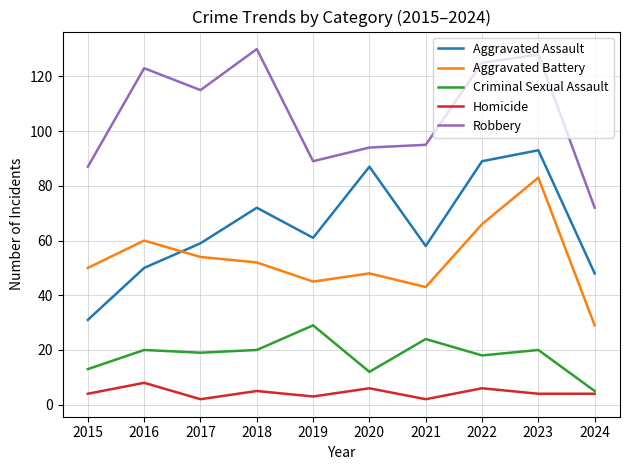

Which series has the largest total across all categories?

Robbery